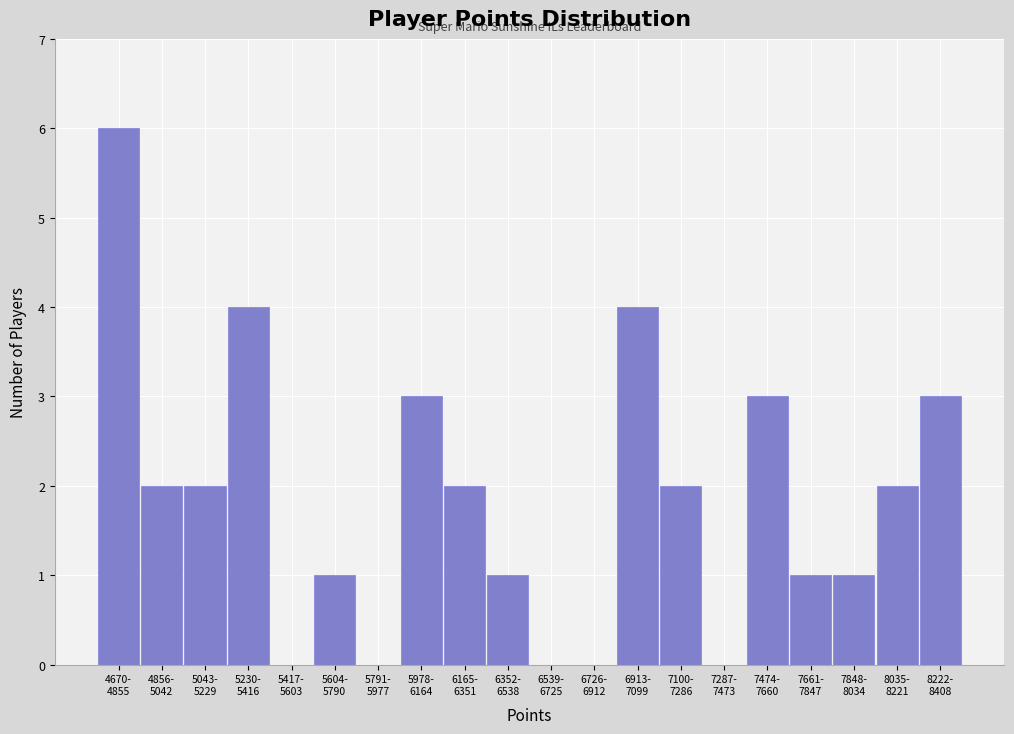

What is the maximum value shown in the chart?

6